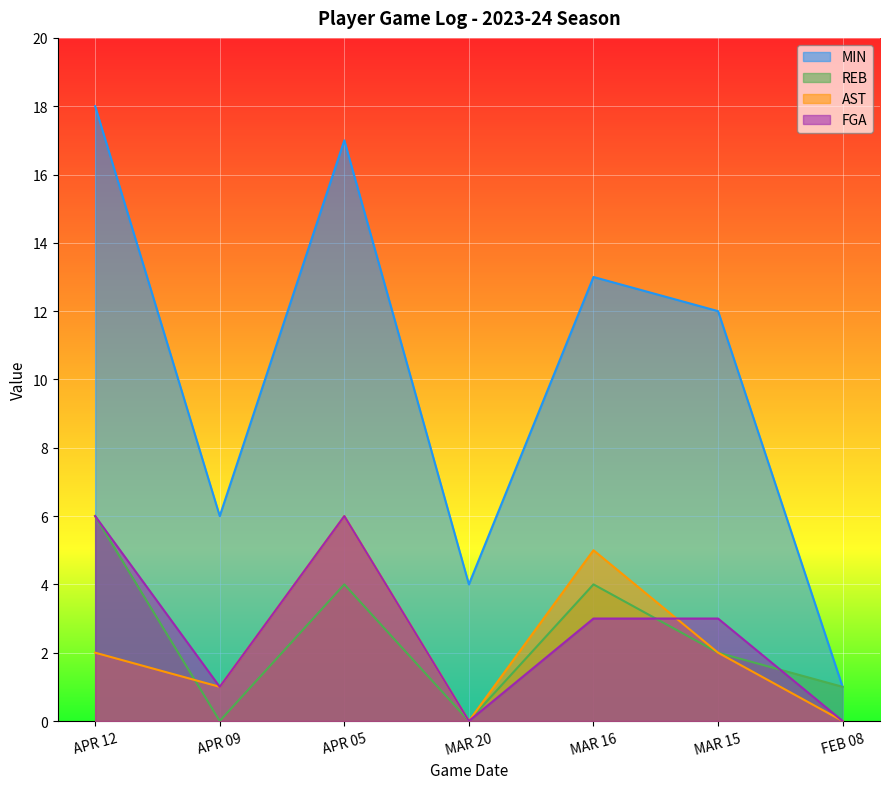

In FGA, how many points are higher than both neighbors (excluding endpoints)?

1